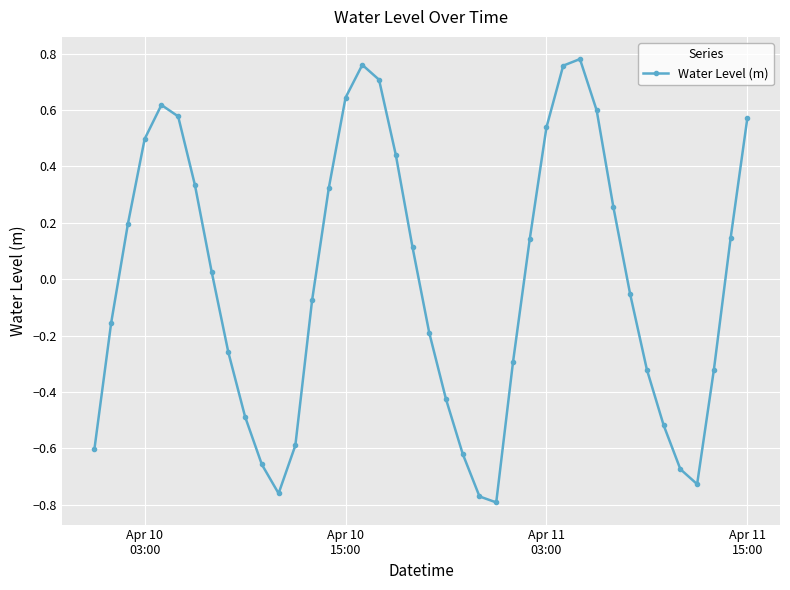

Does the chart display data point markers on the line(s)?

Yes